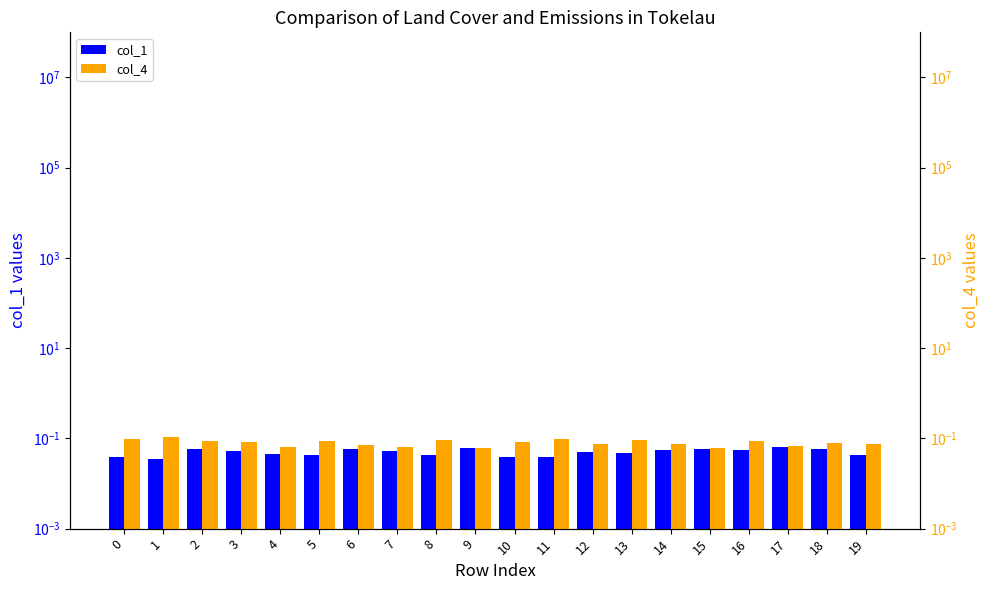

How many bars are there in total?

40